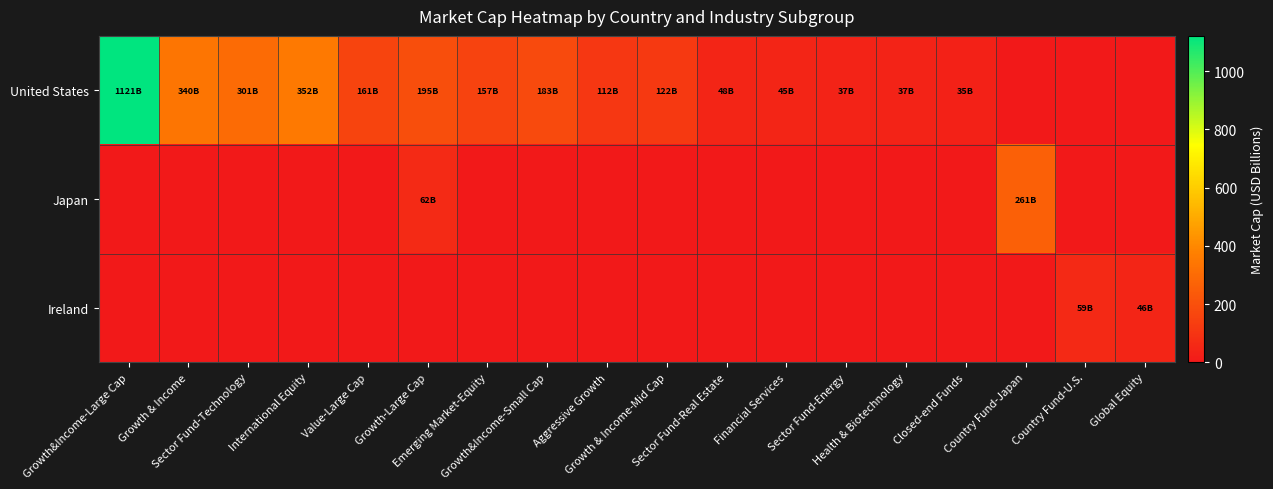

Reading left to right, transcribe all the data shown in this chart.

United States: Growth&Income-Large Cap=1121.1	Growth & Income=339.9	Sector Fund-Technology=300.8	International Equity=352.4	Value-Large Cap=160.8	Growth-Large Cap=195.1	Emerging Market-Equity=157.4	Growth&Income-Small Cap=183.5	Aggressive Growth=112.0	Growth & Income-Mid Cap=121.6	Sector Fund-Real Estate=47.8	Financial Services=45.1	Sector Fund-Energy=37.0	Health & Biotechnology=36.9	Closed-end Funds=34.6	Country Fund-Japan=0.0	Country Fund-U.S.=0.0	Global Equity=0.0
Japan: Growth&Income-Large Cap=0.0	Growth & Income=0.0	Sector Fund-Technology=0.0	International Equity=0.0	Value-Large Cap=0.0	Growth-Large Cap=61.8	Emerging Market-Equity=0.0	Growth&Income-Small Cap=0.0	Aggressive Growth=0.0	Growth & Income-Mid Cap=0.0	Sector Fund-Real Estate=0.0	Financial Services=0.0	Sector Fund-Energy=0.0	Health & Biotechnology=0.0	Closed-end Funds=0.0	Country Fund-Japan=260.8	Country Fund-U.S.=0.0	Global Equity=0.0
Ireland: Growth&Income-Large Cap=0.0	Growth & Income=0.0	Sector Fund-Technology=0.0	International Equity=0.0	Value-Large Cap=0.0	Growth-Large Cap=0.0	Emerging Market-Equity=0.0	Growth&Income-Small Cap=0.0	Aggressive Growth=0.0	Growth & Income-Mid Cap=0.0	Sector Fund-Real Estate=0.0	Financial Services=0.0	Sector Fund-Energy=0.0	Health & Biotechnology=0.0	Closed-end Funds=0.0	Country Fund-Japan=0.0	Country Fund-U.S.=59.4	Global Equity=46.4